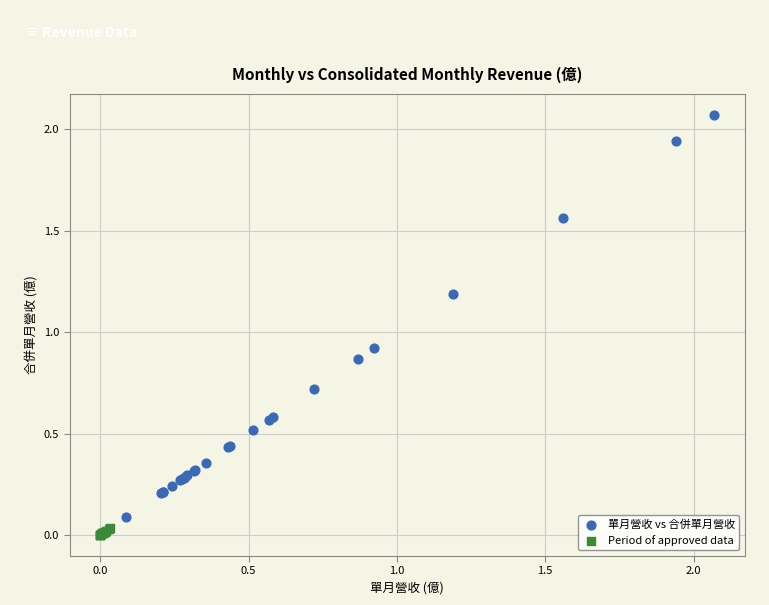

Which series reaches the minimum Y coordinate?

Period of approved data